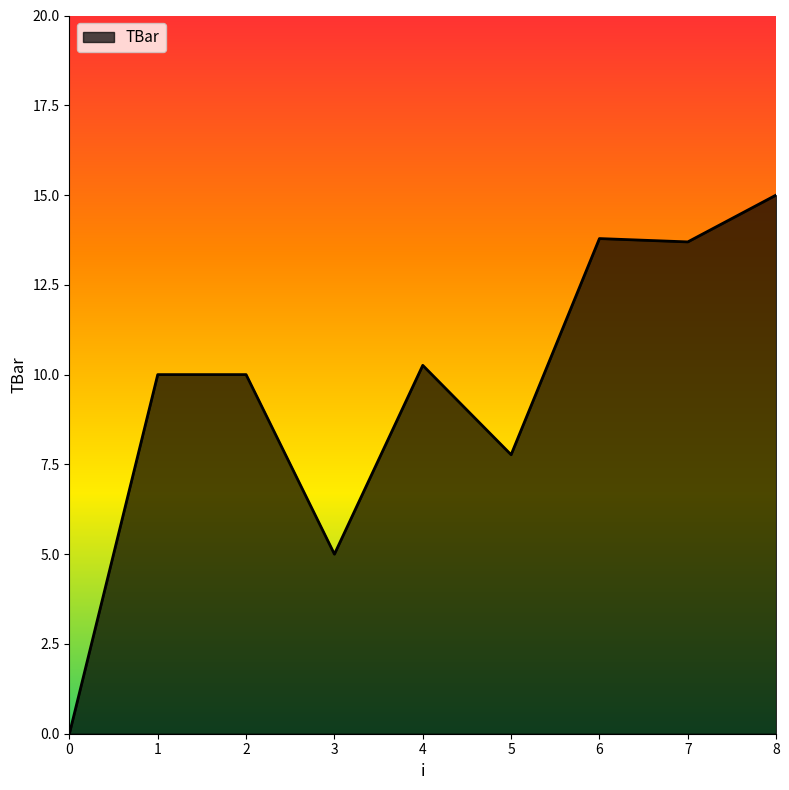

True or false: there are more than 0 points higher than both neighbors.

True